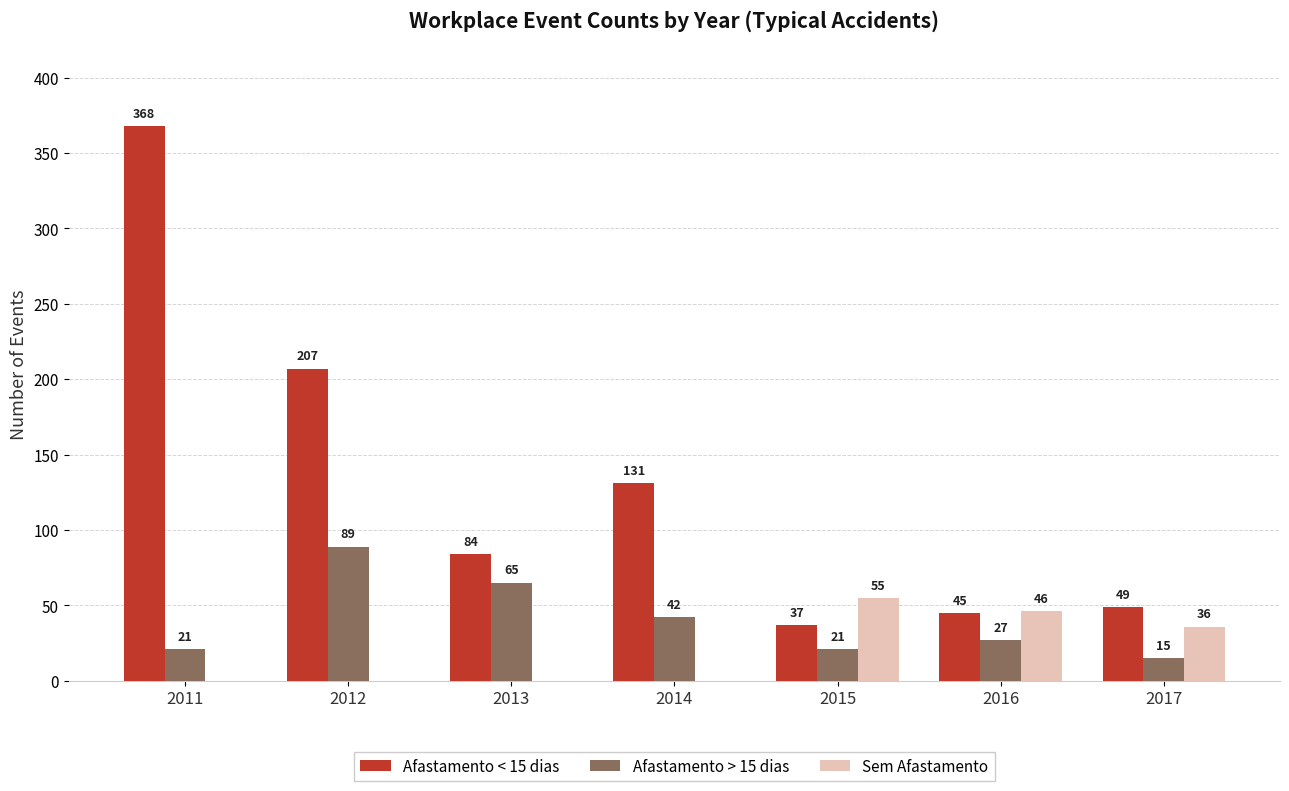

How many series are shown in this chart?

3